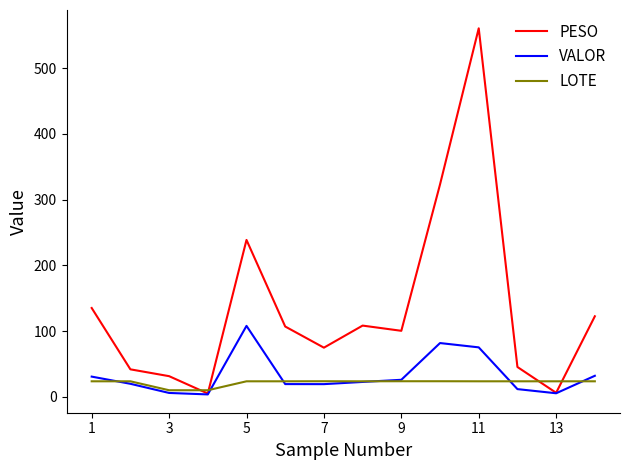

Rank the series by their maximum value, from lowest to highest.

LOTE, VALOR, PESO